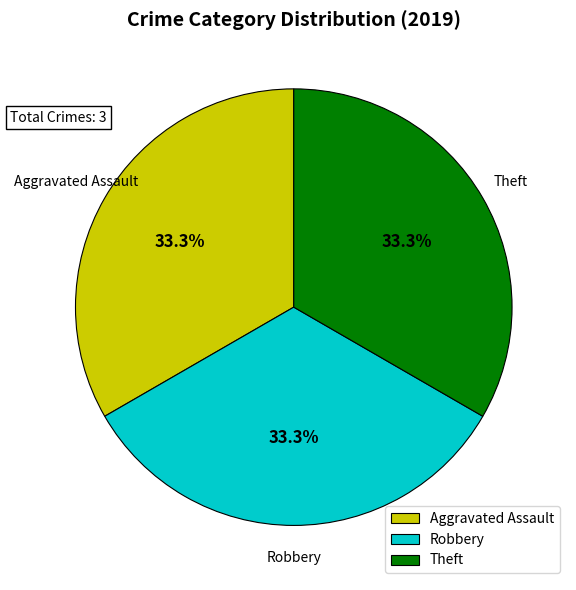

Is it true that Robbery is 47% of the pie?

False